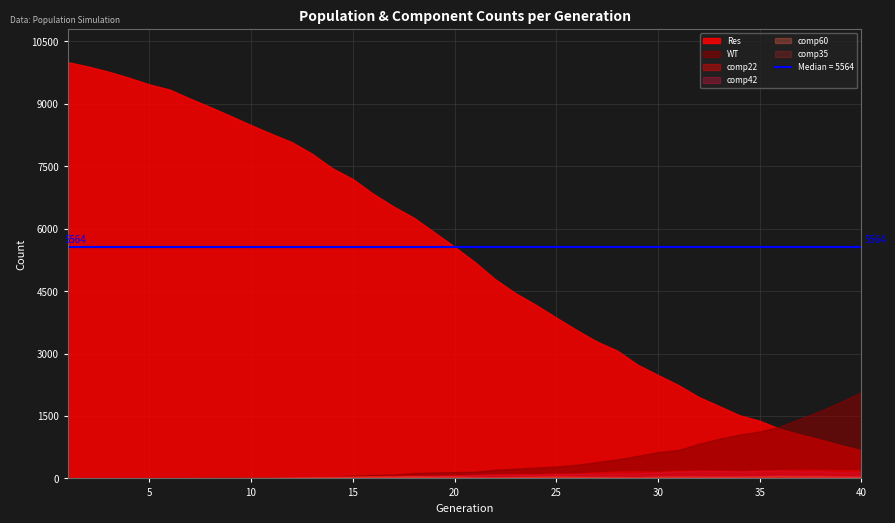

What is the spread (max minus min) of values at 16?

6832